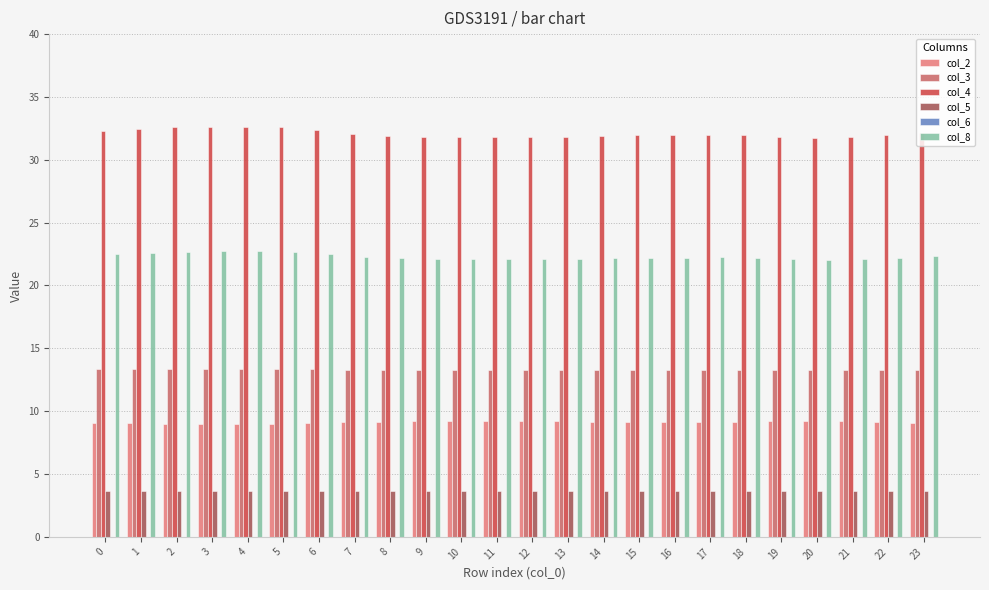

Rank the series at 9 from lowest to highest value.

col_5, col_2, col_3, col_8, col_4